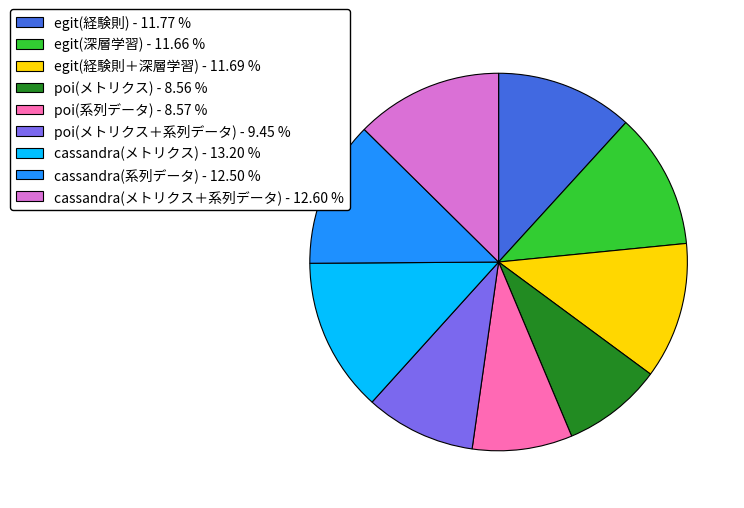

How many segments does this pie chart have?

9